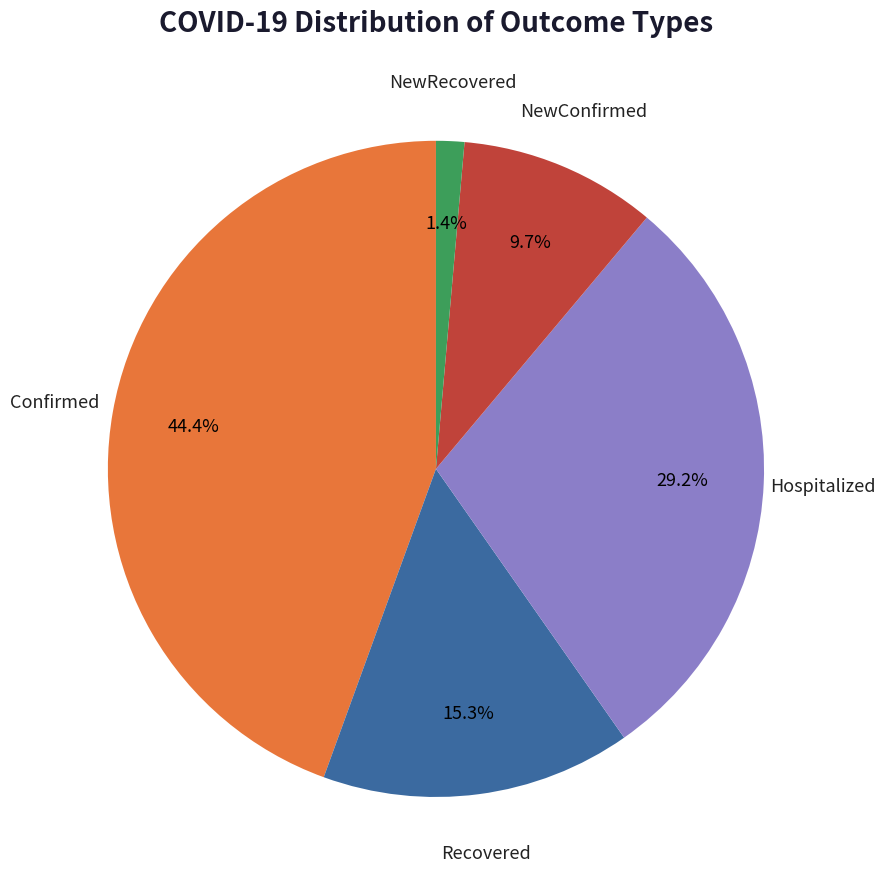

To the nearest percent, what is the difference between the largest and smallest slice percentages?

43%